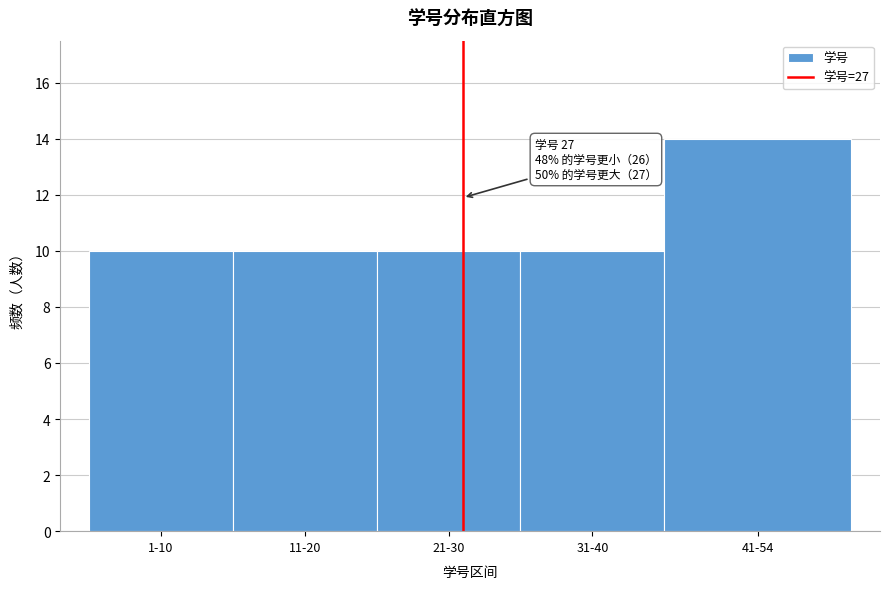

Reading left to right, transcribe all the data shown in this chart.

10	10	10	10	14